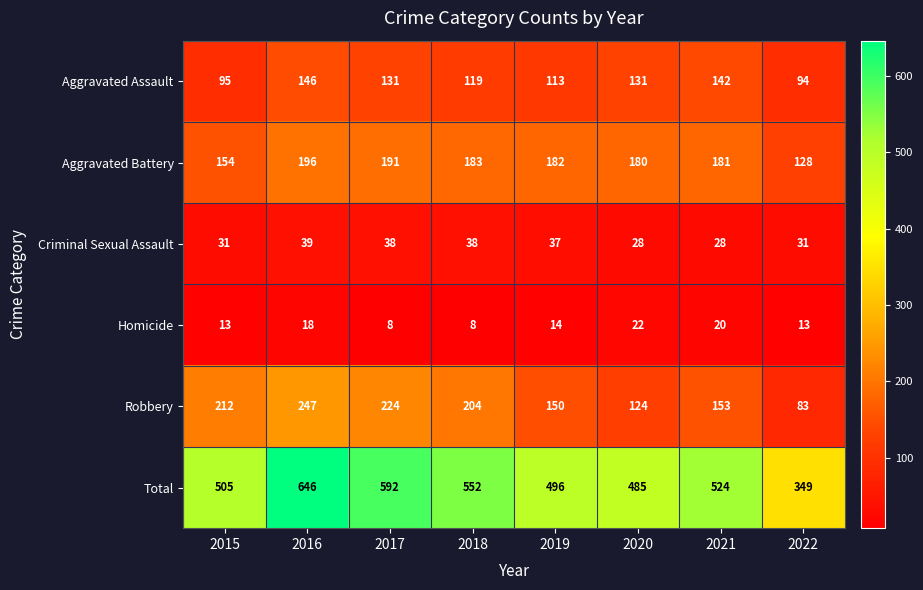

How many series are shown in this chart?

6